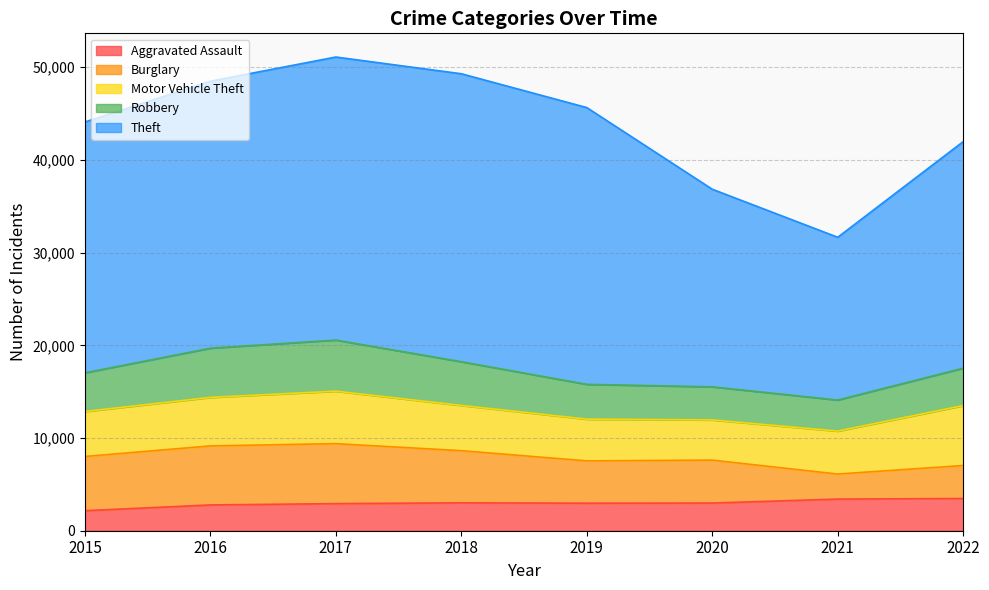

How many data points in Aggravated Assault are above 2985?

3